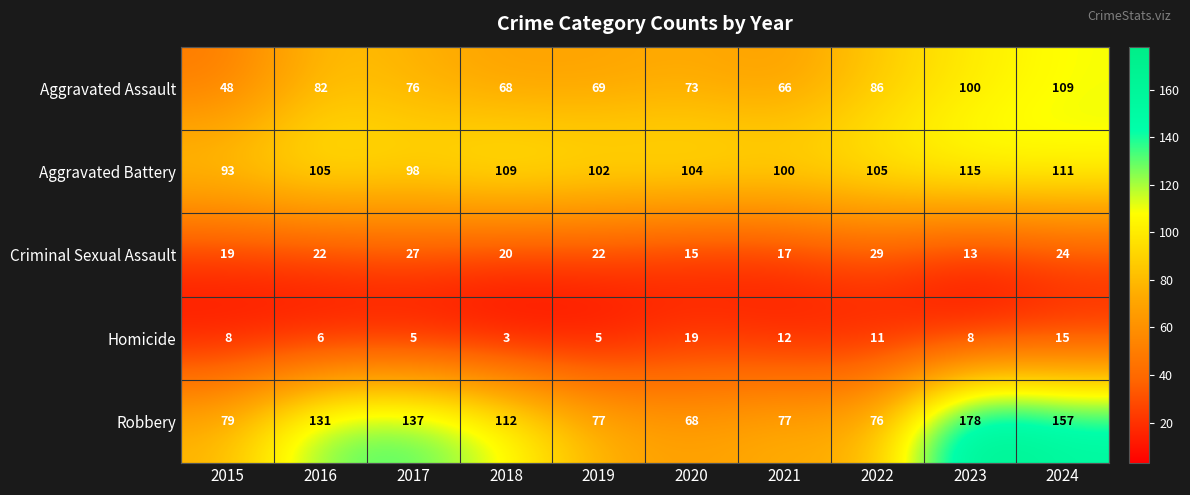

The Aggravated Assault series shows 68 at 2018. True or false?

True